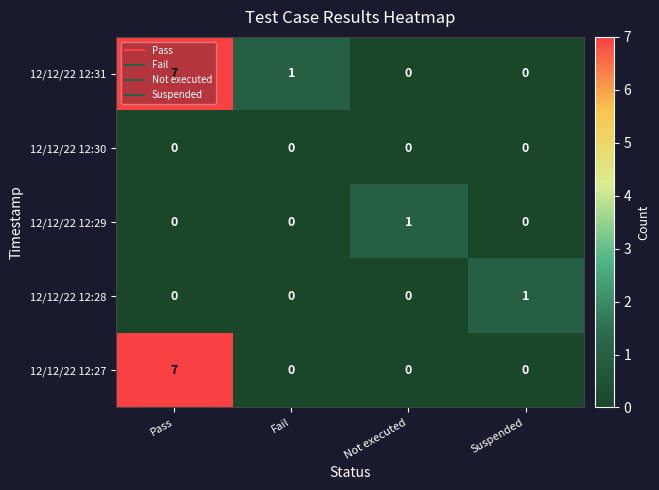

Count the 12/12/22 12:31 values in the range 0 to 7.

4